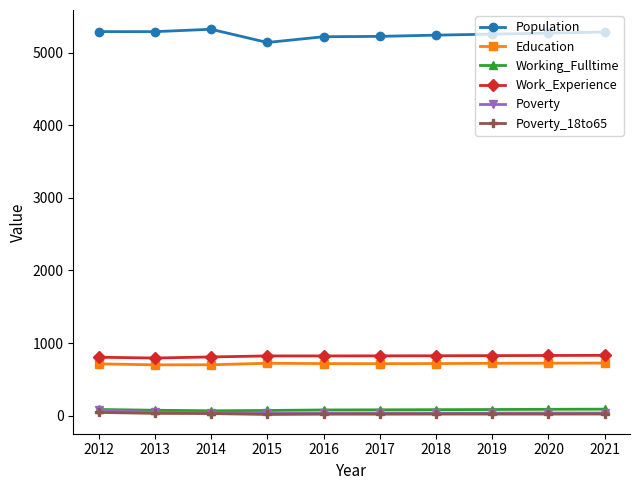

Does the chart have visible grid lines?

No